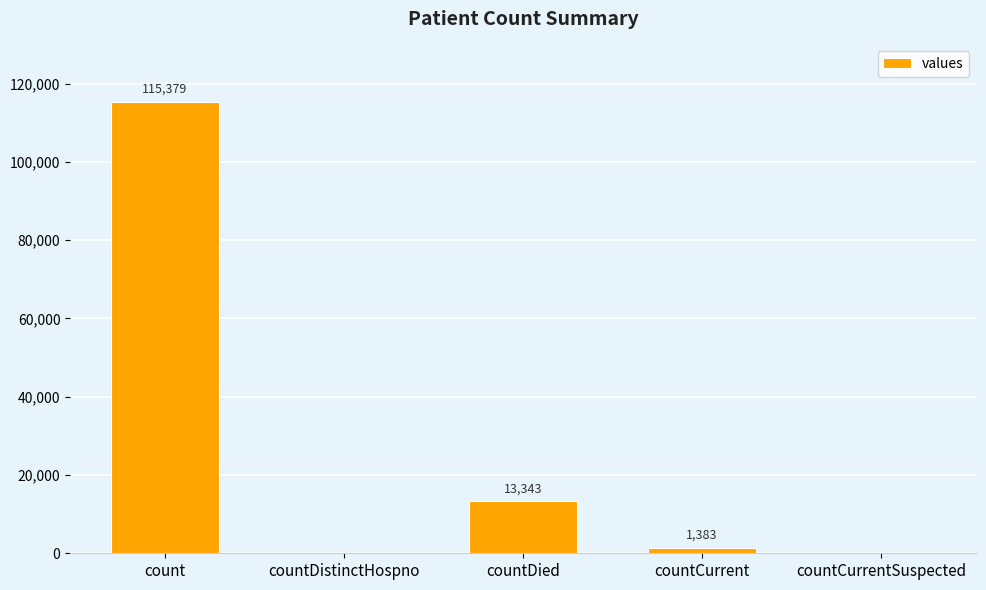

Where does the data first go above 1383?

count